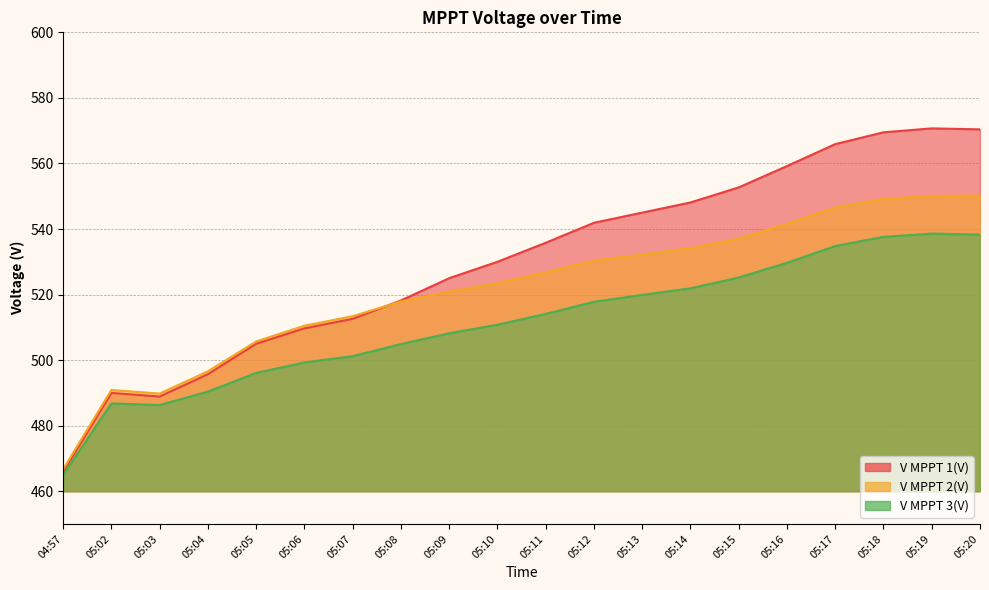

Reading left to right, extract all data points from this chart.

V MPPT 1(V): 465.9	490.0	488.9	495.7	505.0	509.7	512.6	518.2	525.0	530.0	535.8	541.9	545.0	548.1	552.7	559.2	565.9	569.5	570.7	570.4
V MPPT 2(V): 466.7	490.9	489.8	496.6	505.7	510.5	513.4	517.9	520.9	523.5	526.8	530.4	532.2	534.2	537.1	541.6	546.6	549.2	550.1	550.2
V MPPT 3(V): 465.0	486.8	486.3	490.4	496.1	499.3	501.2	504.9	508.2	510.8	514.1	517.8	519.9	521.9	525.2	529.7	534.8	537.6	538.6	538.3